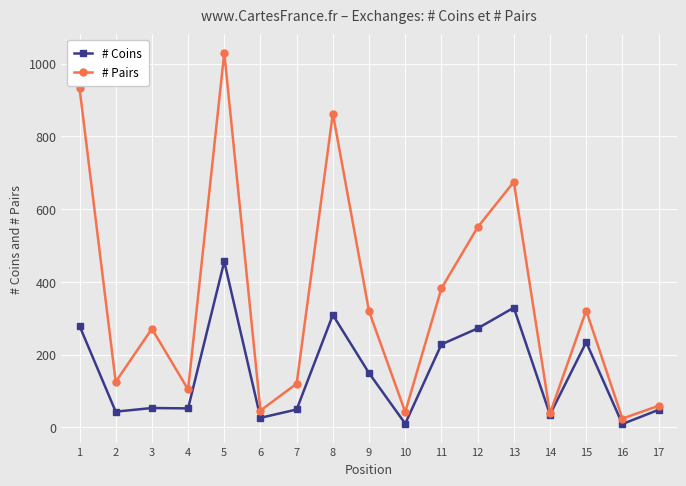

What is the highest value of the # Coins series?

456